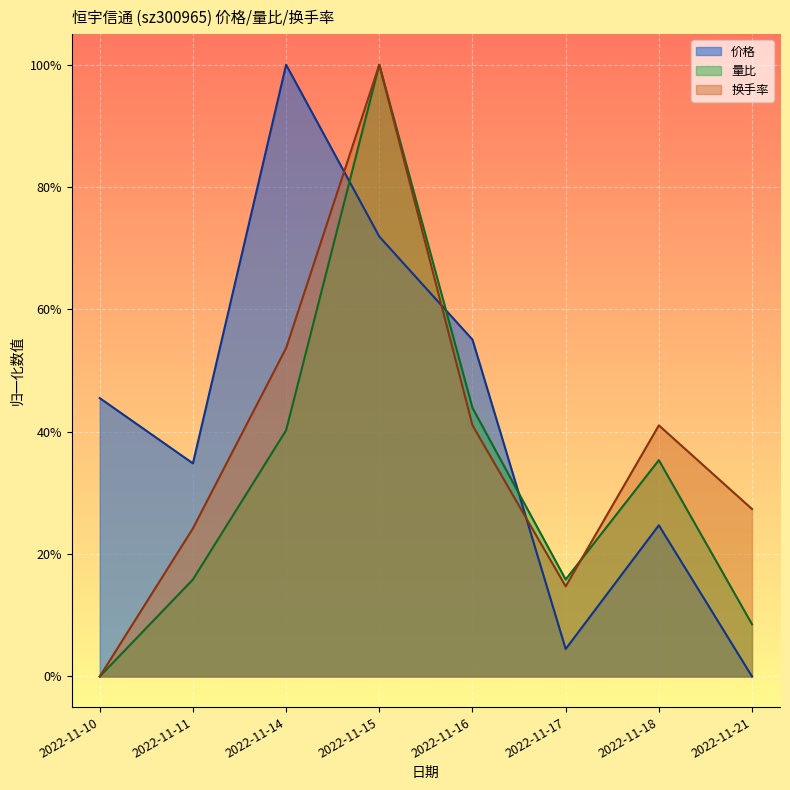

Does the chart display data point markers on the line(s)?

No